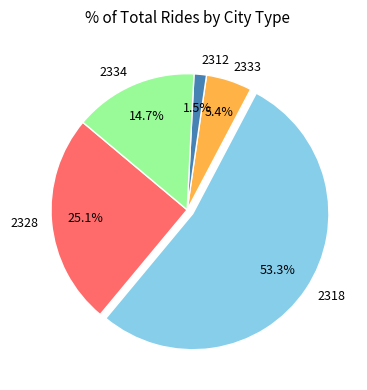

Rank the categories by value from lowest to highest.

2312, 2333, 2334, 2328, 2318